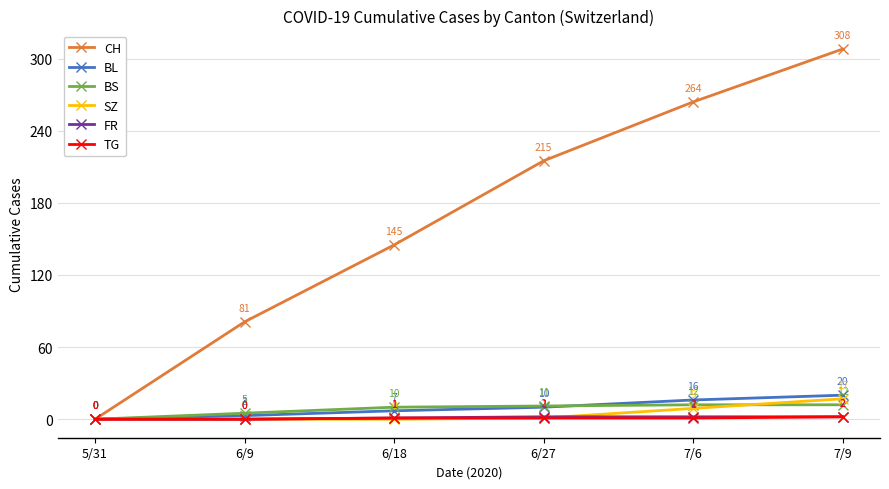

At which category is the sum across all series the highest?

7/9